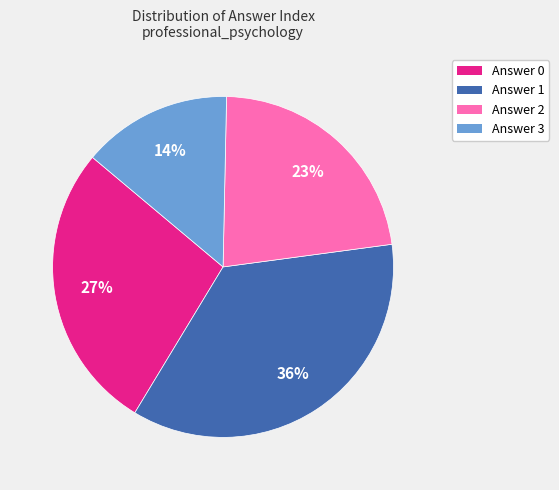

Does any single category account for the majority?

No